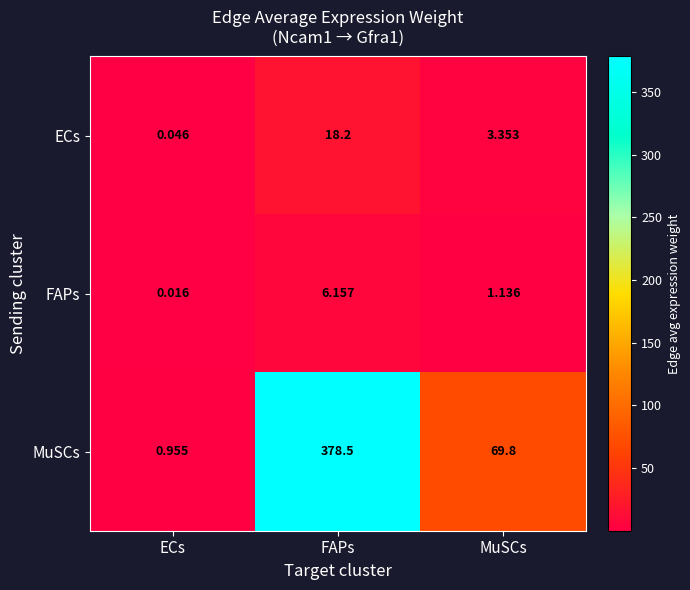

Which label corresponds to the smallest value in the chart?

ECs